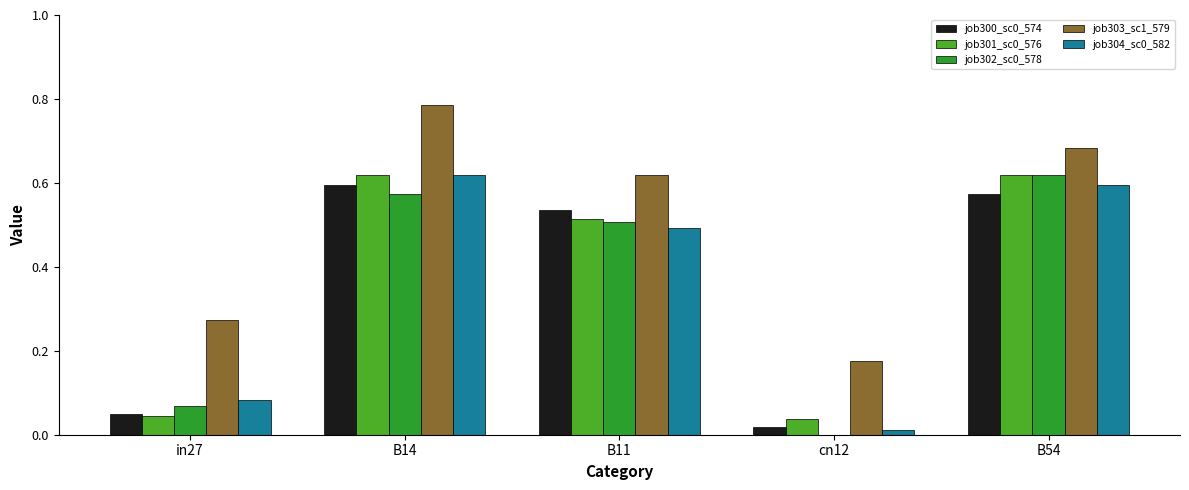

Which category has the highest value across all series?

B14